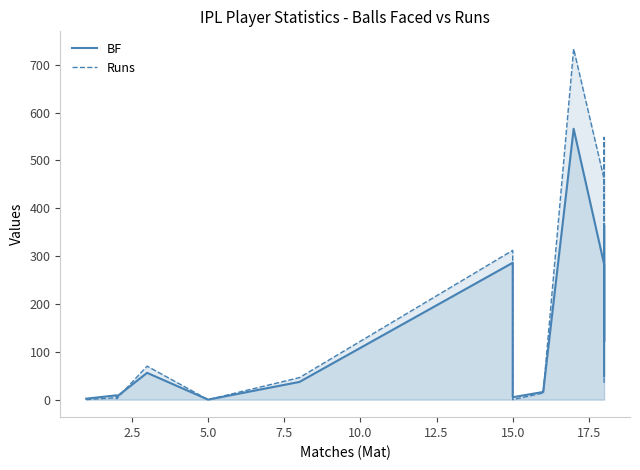

Which series has the largest range (max minus min)?

Runs